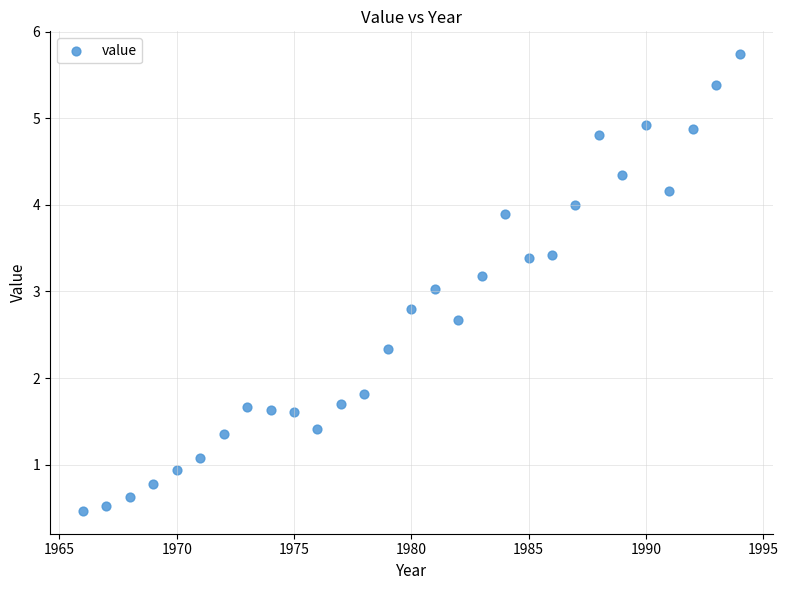

What is the range of Y values (max minus min)?

5.3